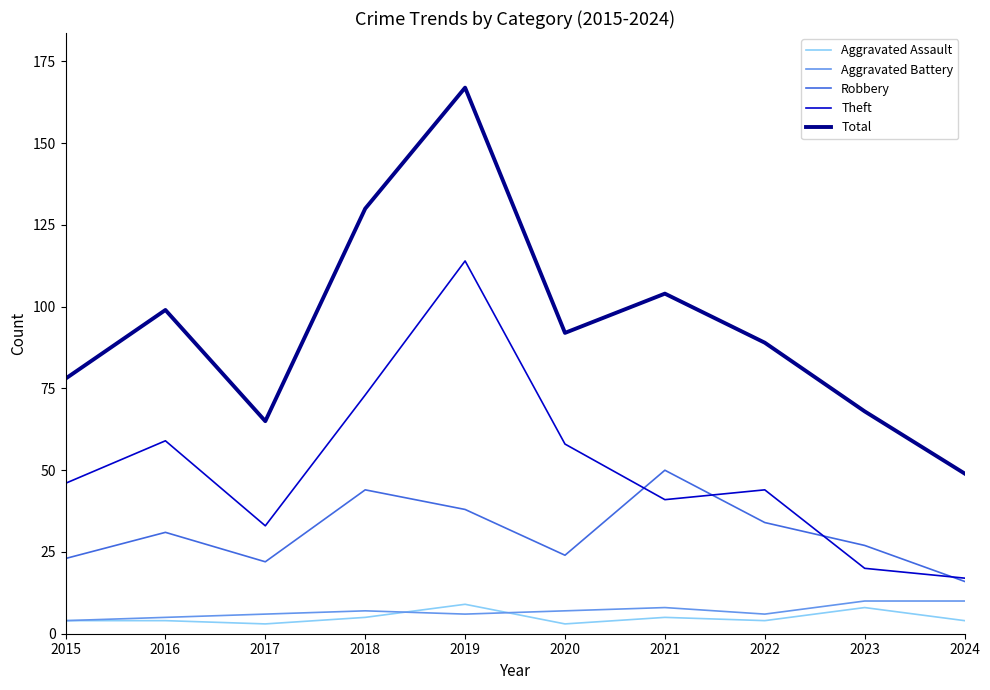

What is the greatest value displayed?

167